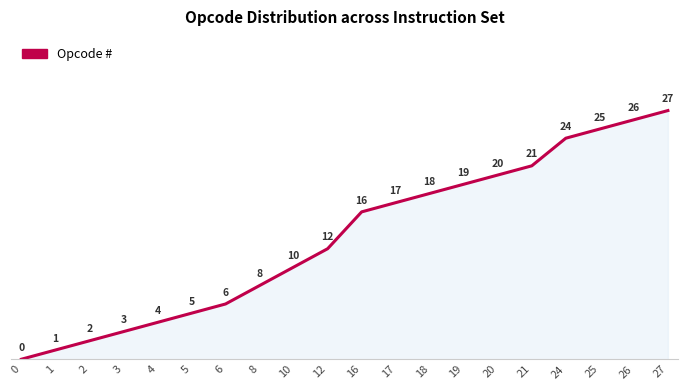

True or false: the data shows 3 at 3.

True